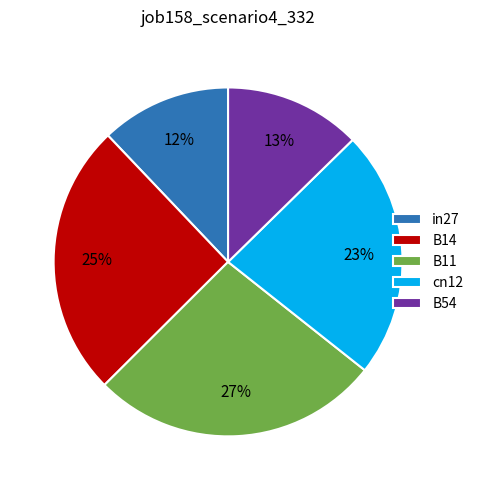

To the nearest percent, what percentage of the pie is cn12?

23%